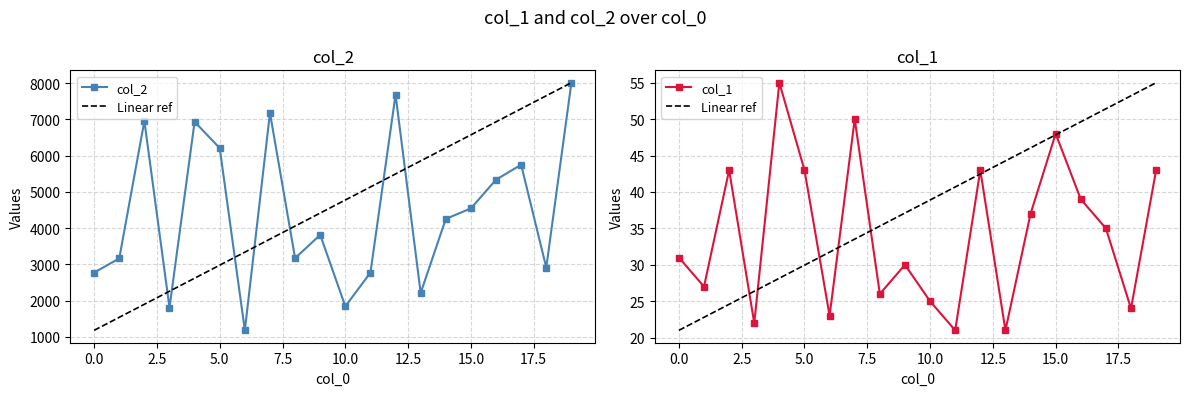

Which series has the largest total across all categories?

col_2